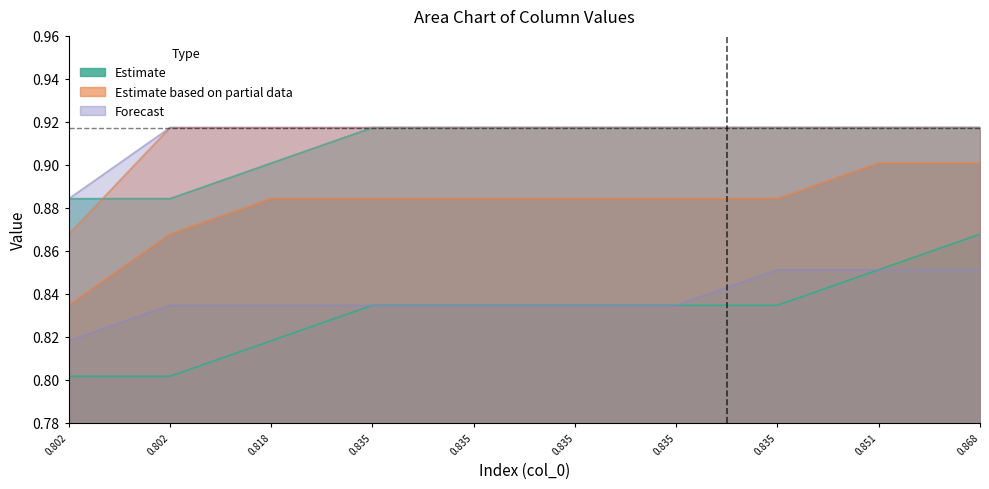

What is the smallest value displayed?

0.8